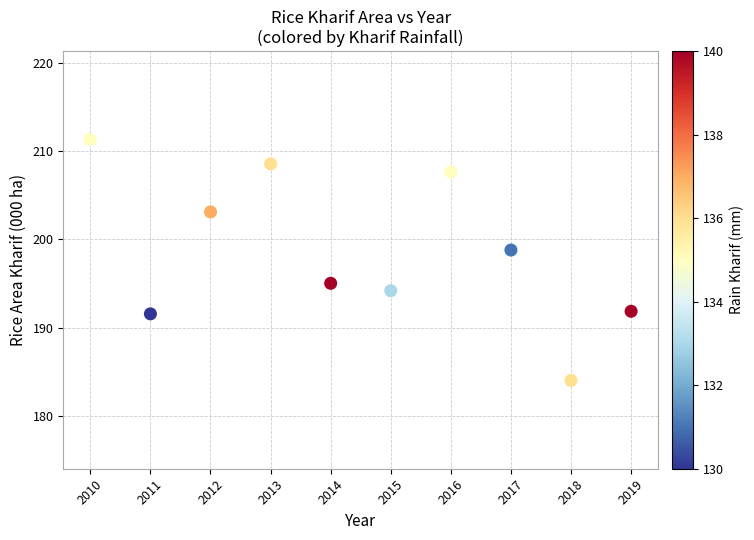

What is the average Y value?

198.6